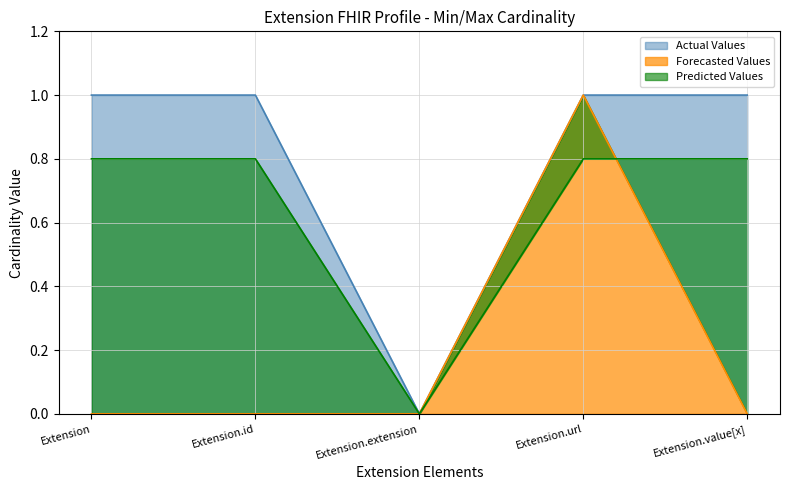

List the series in order of their peak value, highest first.

Actual Values, Predicted Values, Forecasted Values